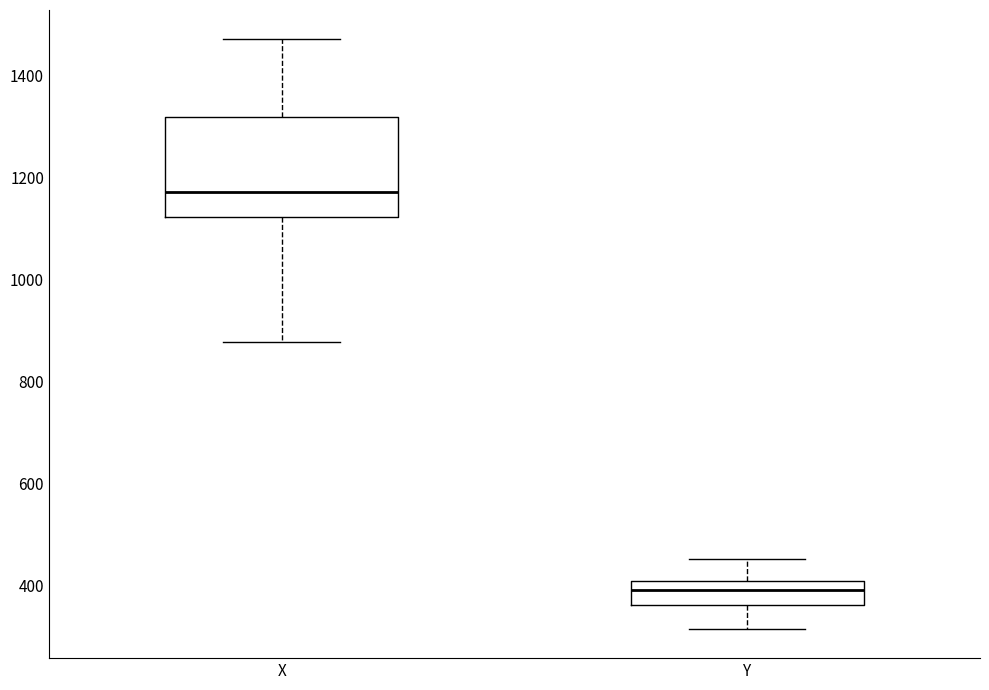

Which box is the tallest, from its lower edge to its upper edge?

X